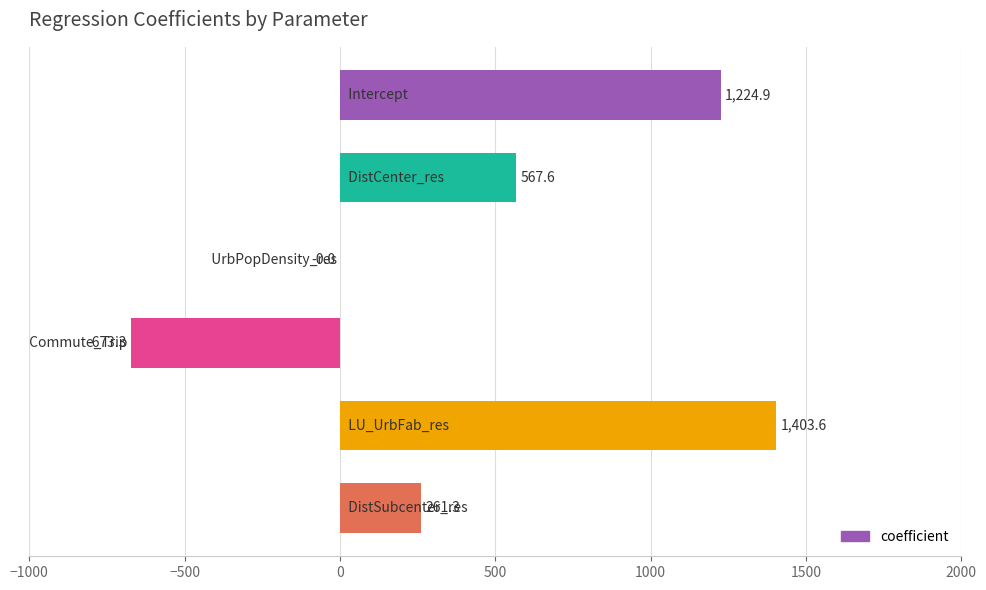

What is the greatest value displayed?

1403.6